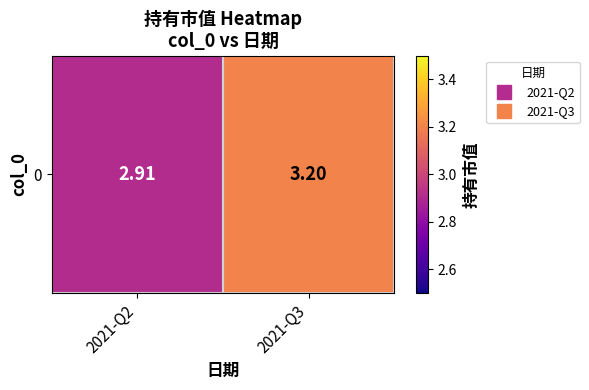

What is the difference between the maximum and minimum values?

0.3